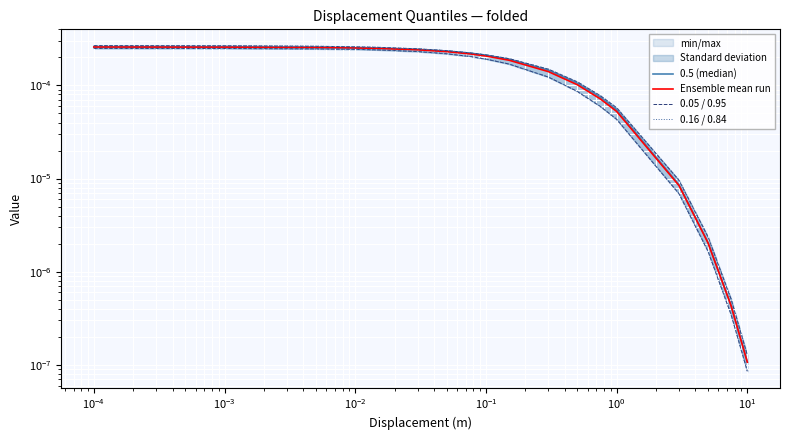

Is the value of 0.5 (median) at 12 greater than the value of 0.05 / 0.95 at 14?

Yes